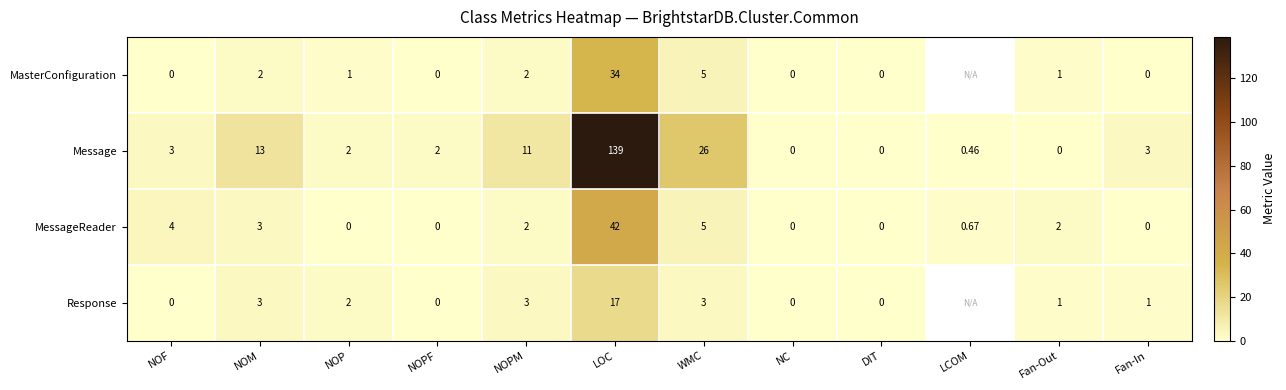

Which category has the highest value in the Message series?

LOC